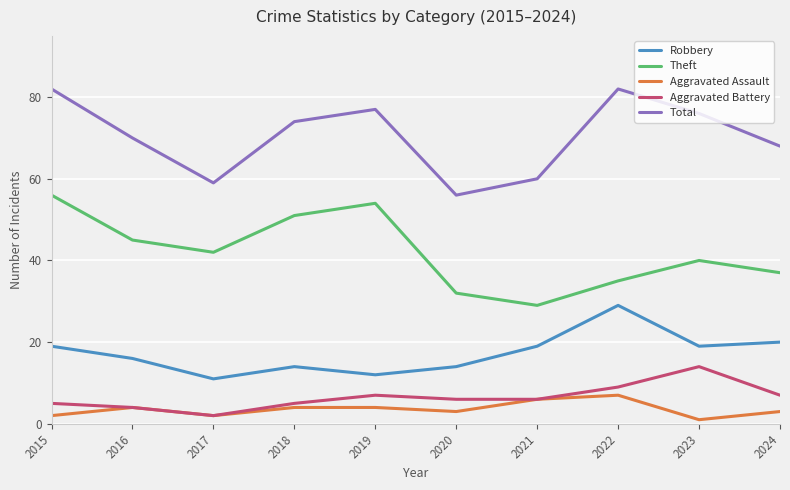

True or false: Aggravated Battery and Theft intersect in this chart.

False